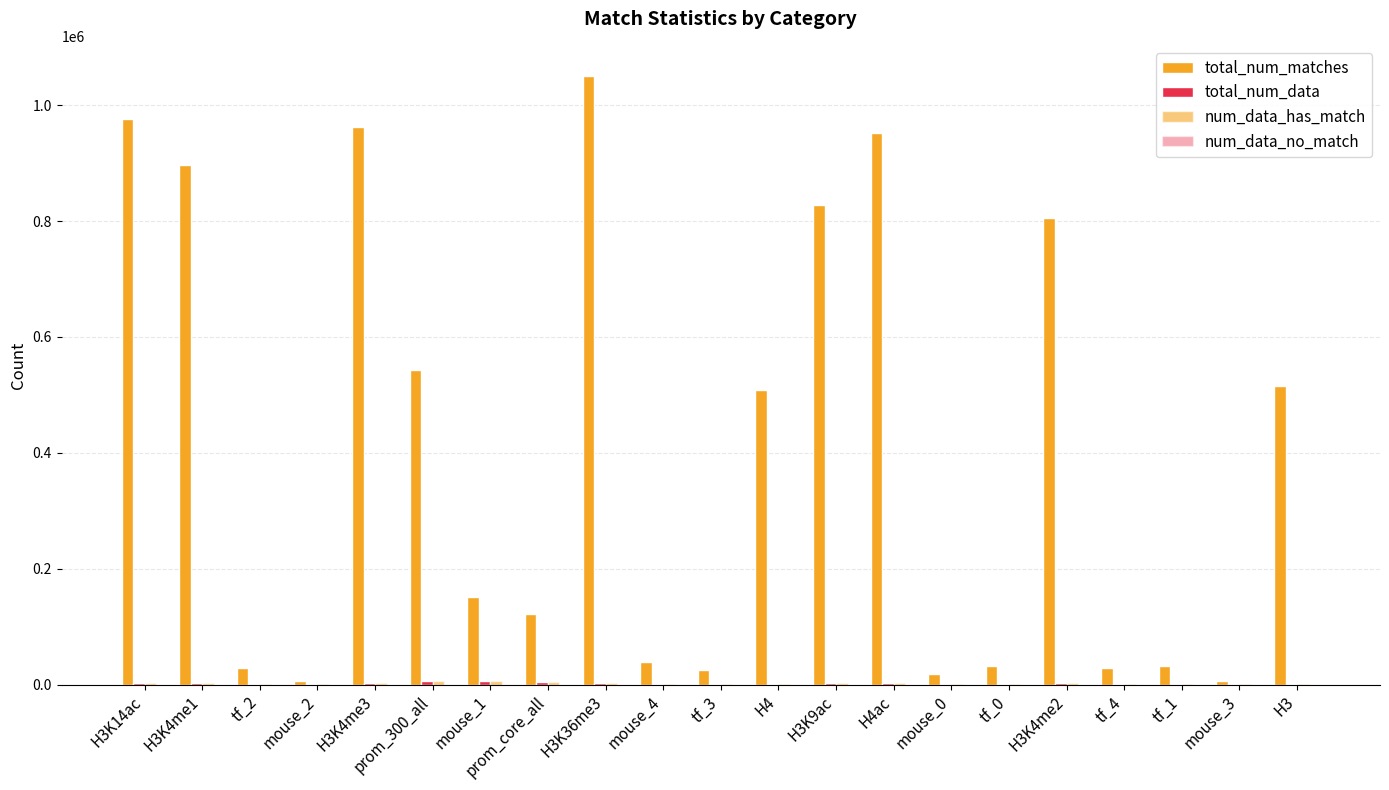

Reading left to right, what are all the values shown in this chart?

total_num_matches: 976875	896418	28083	6877	962003	542444	151597	122625	1050069	39129	24837	508820	828243	951445	17861	31490	804864	28789	31960	5452	515541
total_num_data: 2553	2375	816	292	2530	5531	6241	4887	2772	1439	776	1322	2154	2480	660	838	2121	867	859	207	1330
num_data_has_match: 2553	2375	816	292	2530	5531	6241	4887	2772	1439	776	1322	2154	2480	660	838	2121	867	859	207	1330
num_data_no_match: 0	0	0	0	0	0	0	0	0	0	0	0	0	0	0	0	0	0	0	0	0